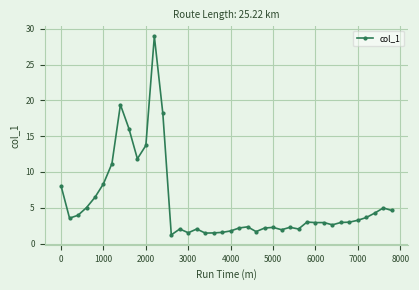

What is the difference between the second highest and second lowest values?

17.9